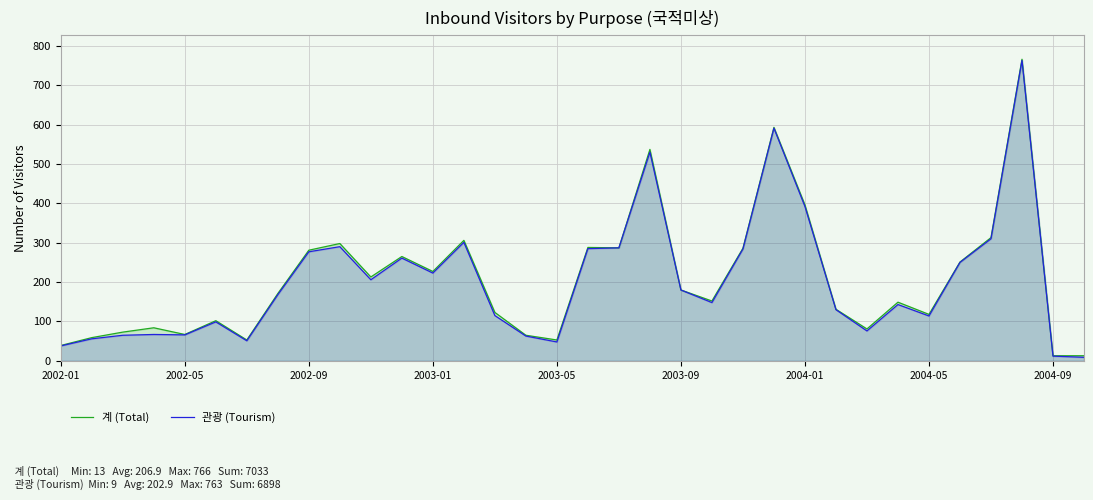

Which series has the largest total across all categories?

계 (Total)